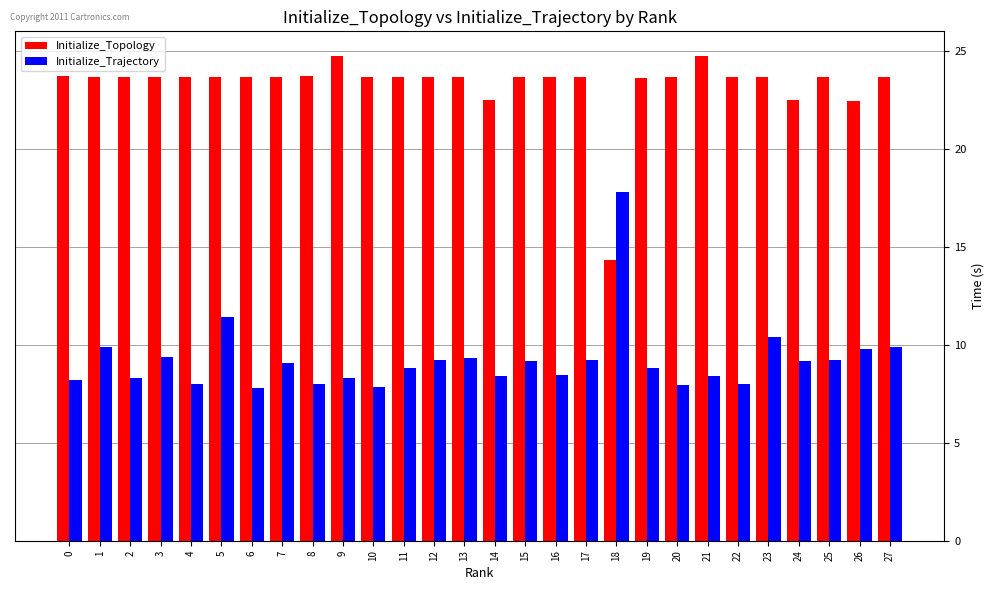

Which series changed the most between 5 and 8?

Initialize_Trajectory